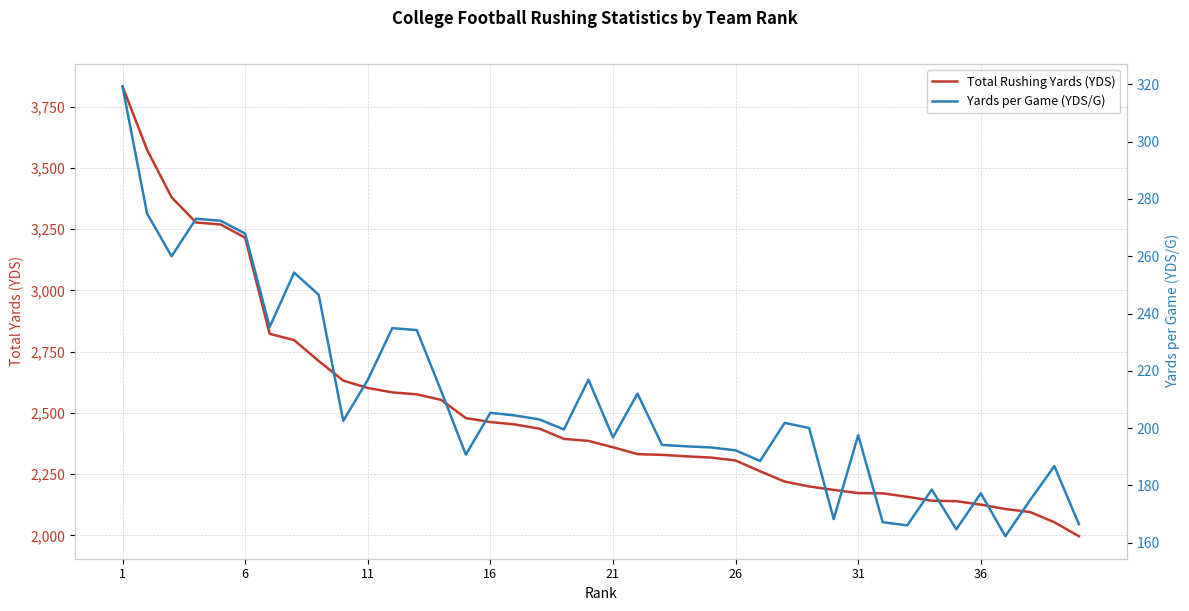

How many interior local peaks does the Yards per Game (YDS/G) series have?

11